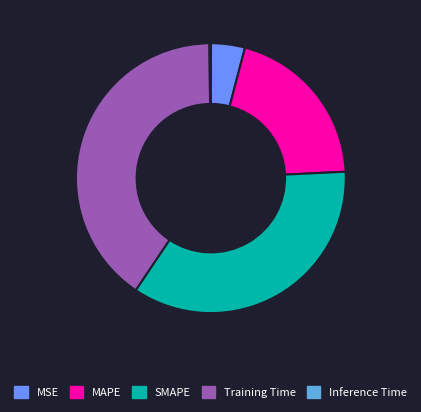

Which category has the biggest portion of the pie?

Training Time